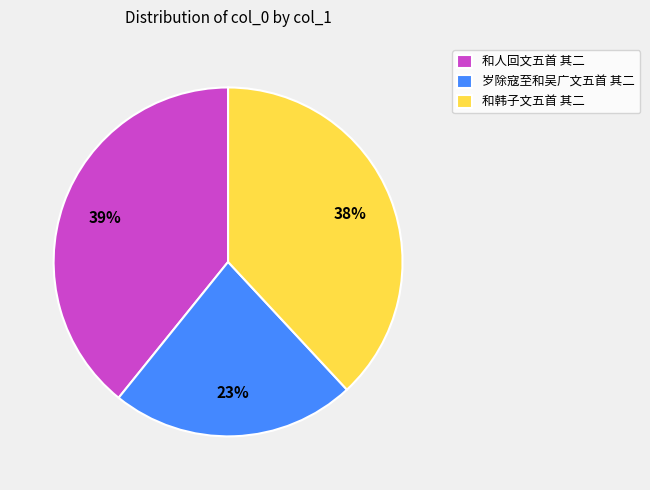

Is the sum of 和韩子文五首 其二 and 和人回文五首 其二 greater than half?

Yes